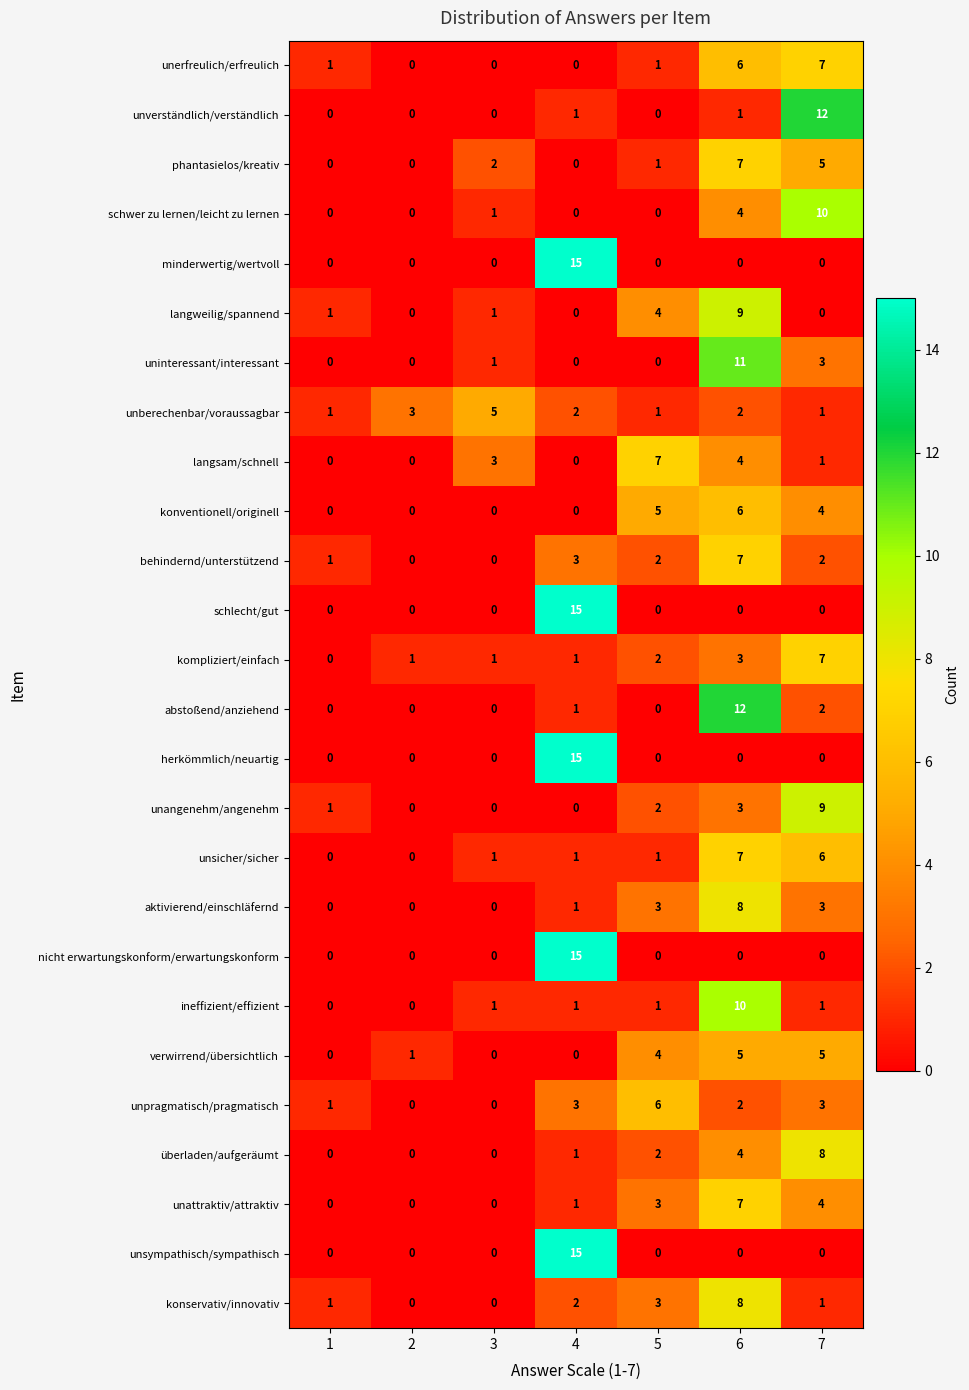

What is the greatest value displayed?

15